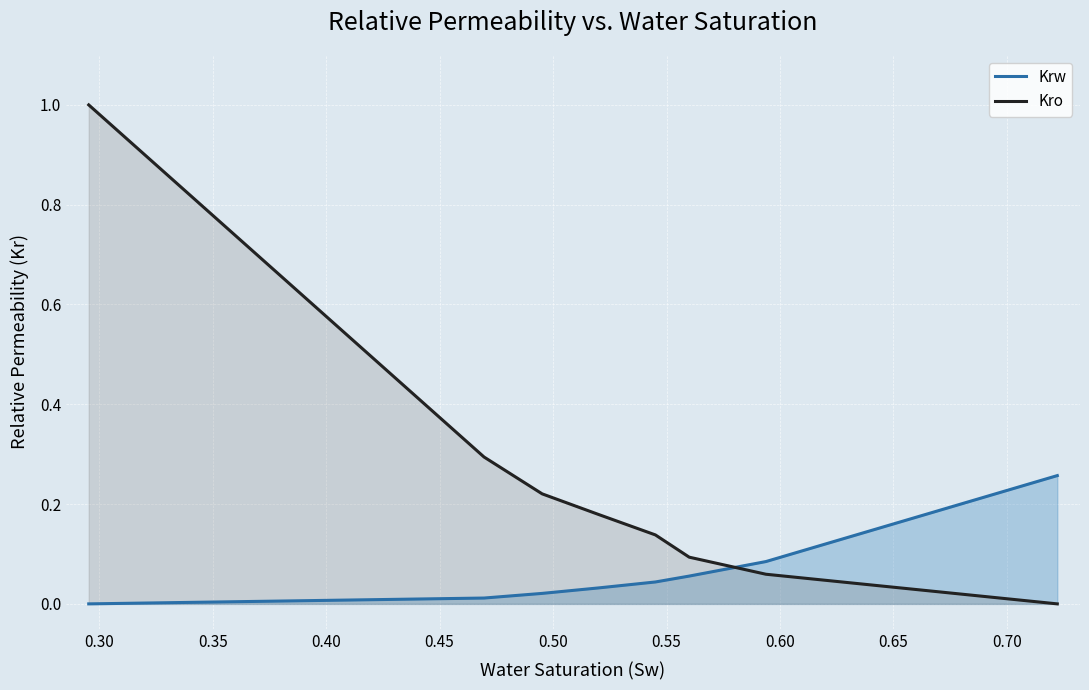

What is the maximum value for Krw?

0.3